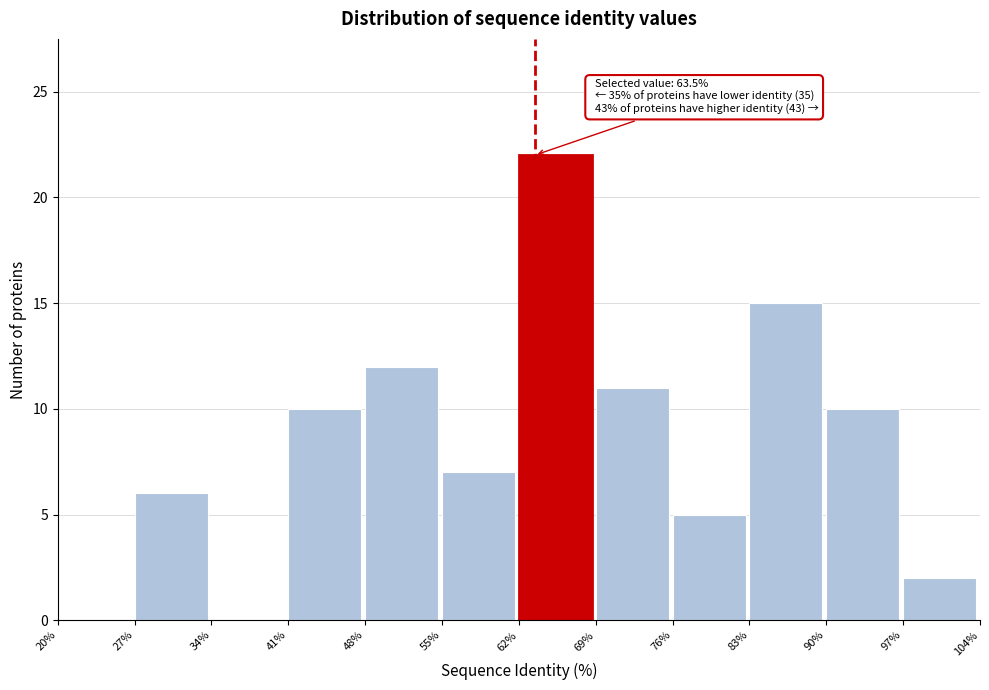

Over which range of the x-axis is the bar tallest?

62% to 69%